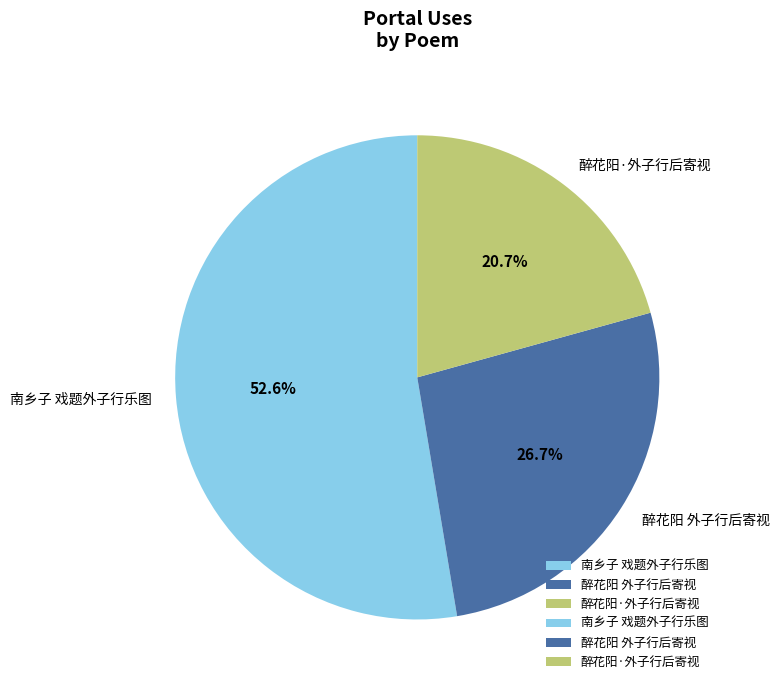

To the nearest percent, what is the average slice percentage?

33%